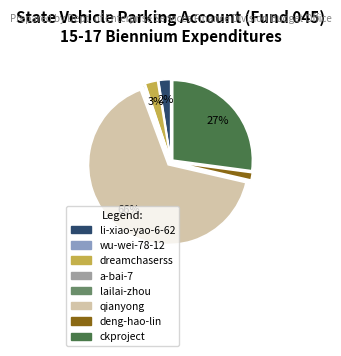

To the nearest percent, what is the combined percentage of dreamchaserss and ckproject?

30%